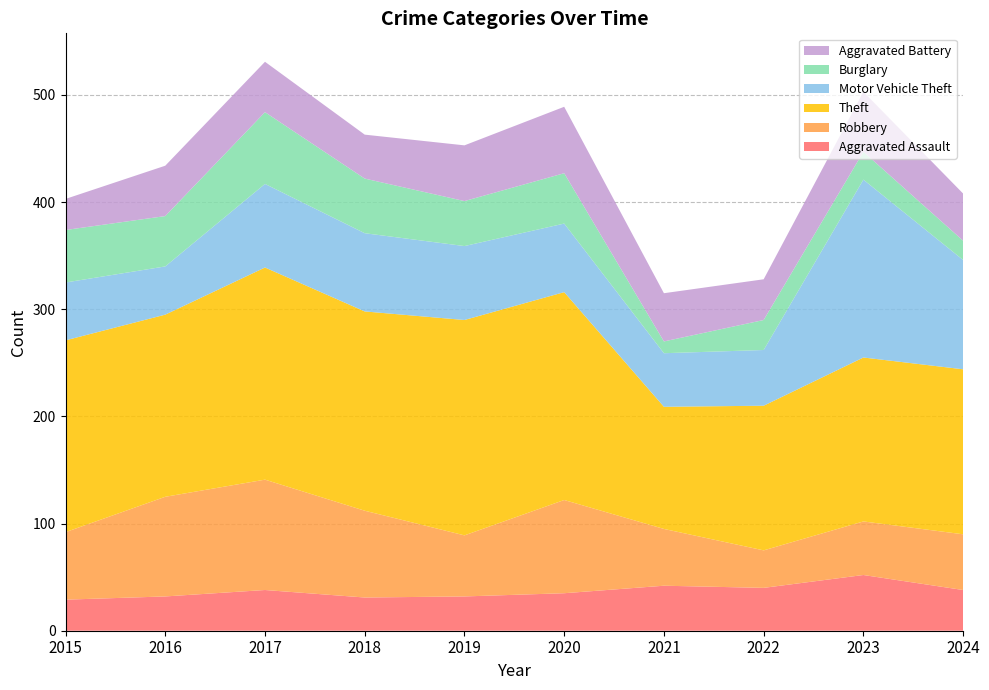

Reading left to right, extract all data points from this chart.

Aggravated Assault: 29	32	38	31	32	35	42	40	52	38
Robbery: 63	93	103	81	57	87	53	35	50	52
Theft: 179	170	198	186	201	194	114	135	153	154
Motor Vehicle Theft: 54	45	78	73	69	64	50	52	166	102
Burglary: 49	47	67	51	42	47	11	28	26	18
Aggravated Battery: 29	47	47	41	52	62	45	38	56	44